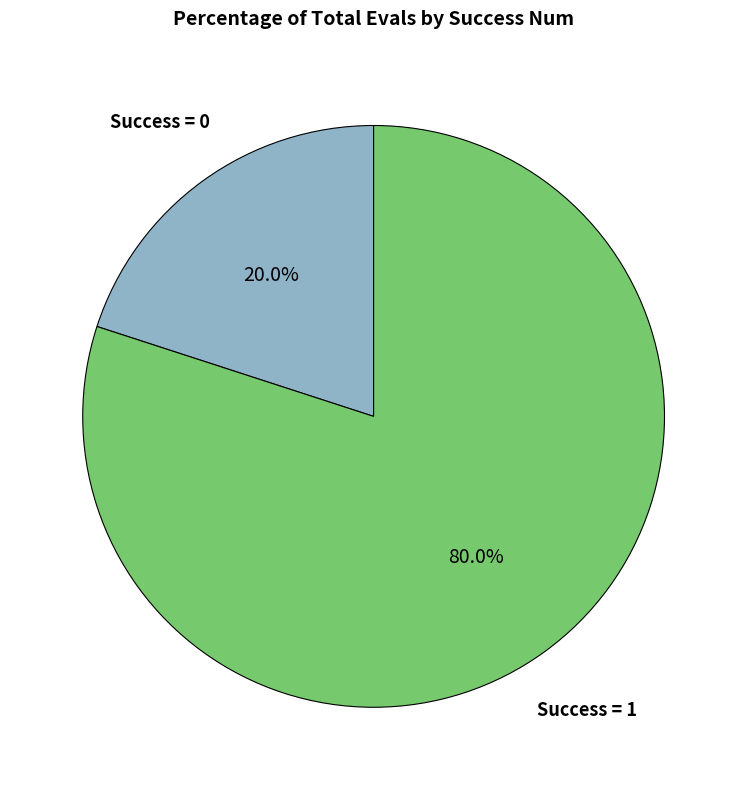

Is there any slice that represents more than half of the pie?

Yes